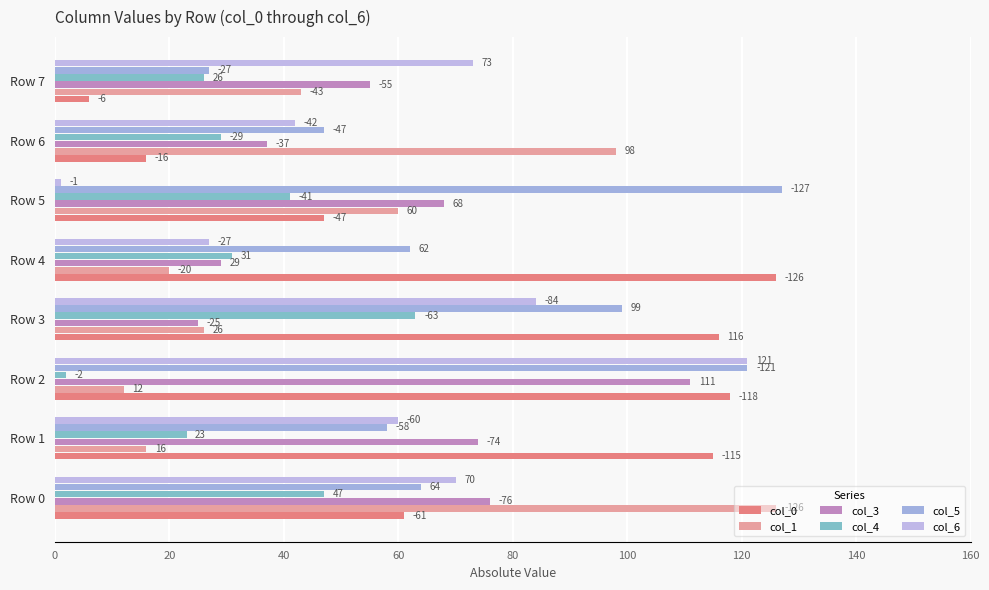

Count the number of data series in this chart.

6